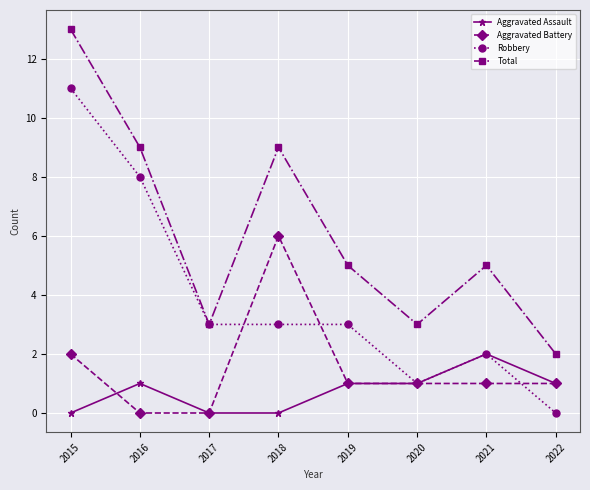

Does the chart display data point markers on the line(s)?

Yes